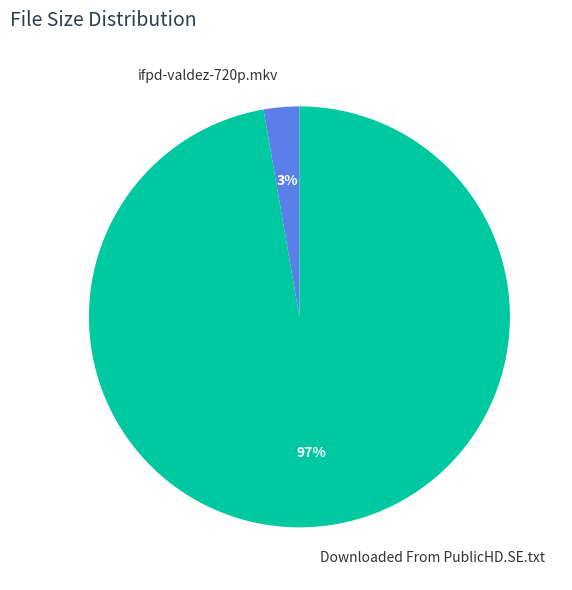

To the nearest percent, what portion does ifpd-valdez-720p.mkv represent?

3%